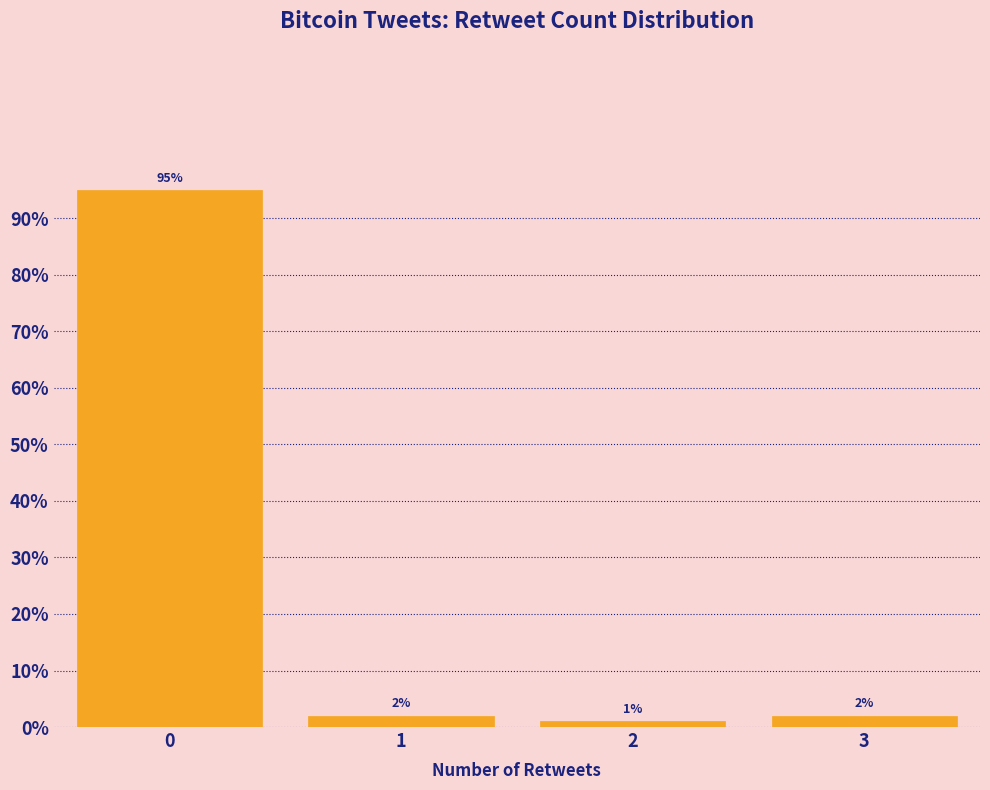

Reading right to left, what are all the values shown in this chart?

3=2	2=1	1=2	0=95